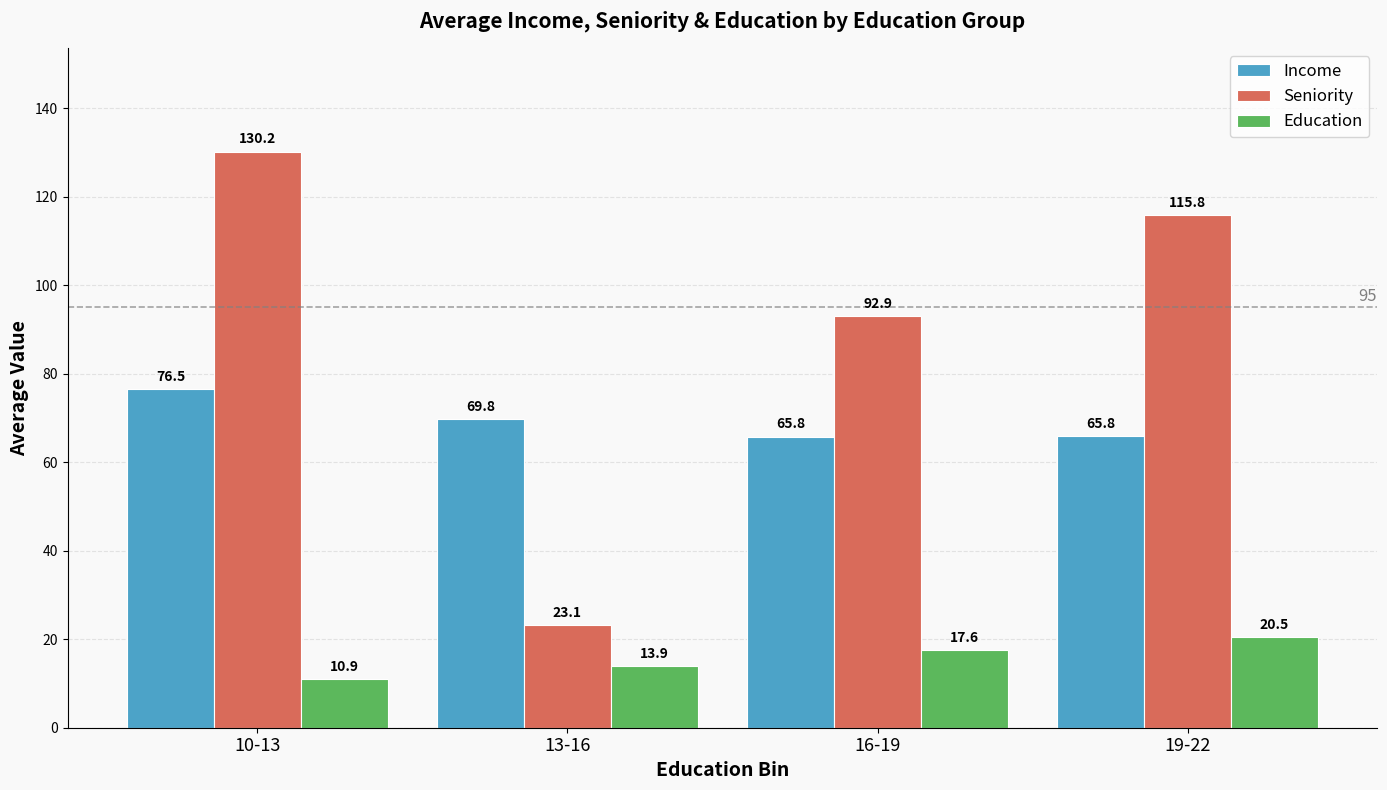

What is the total value across all series at 13-16?

106.8